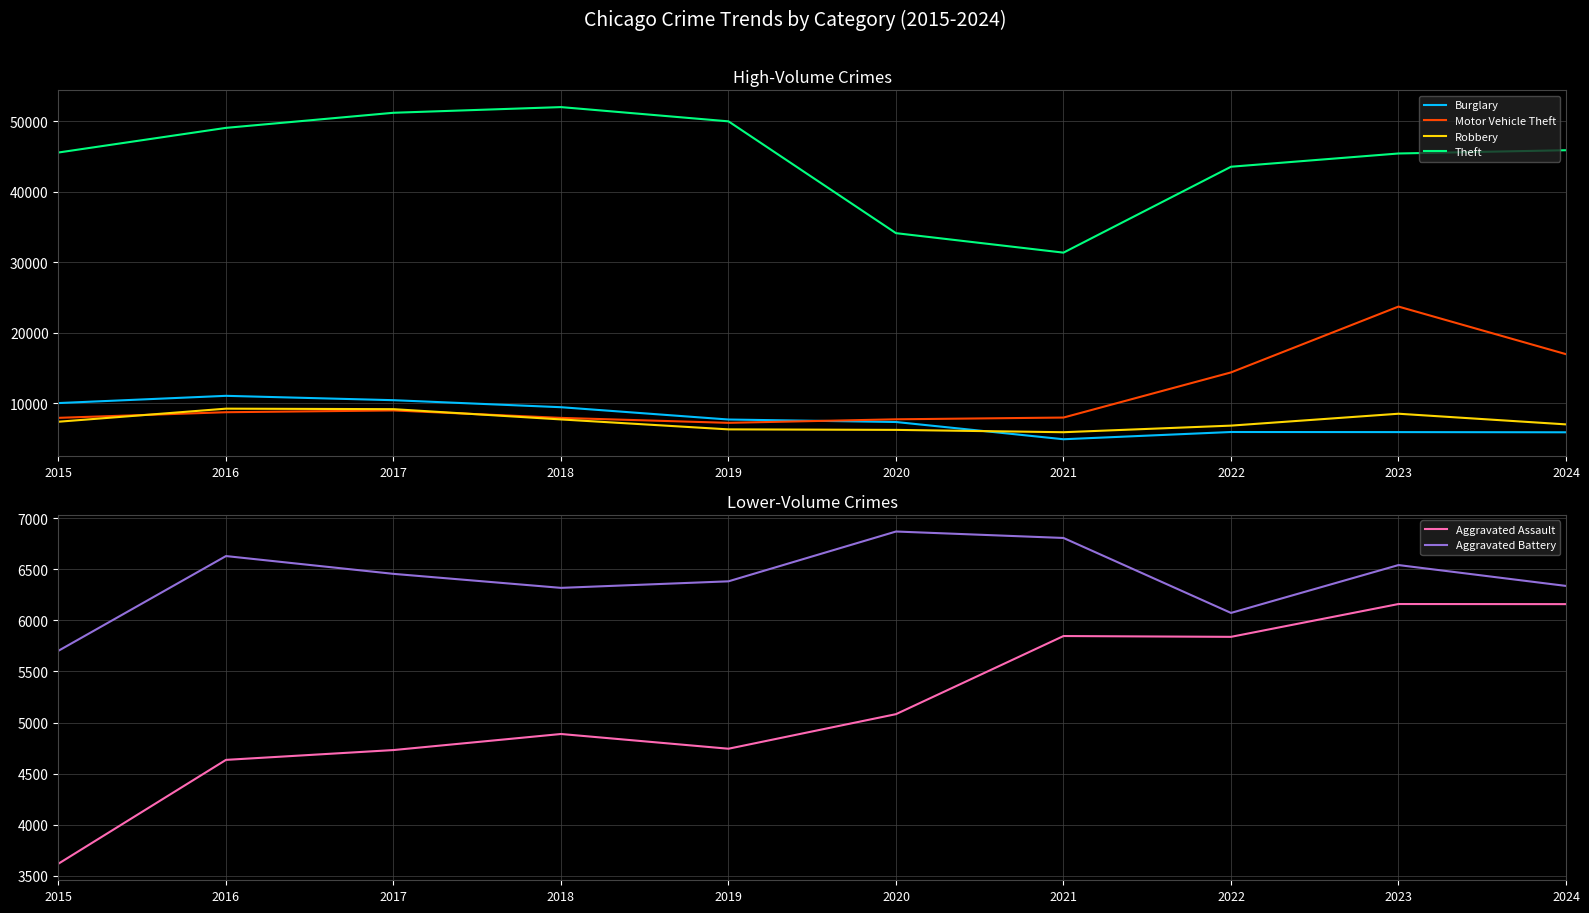

What is the total value across all series at 2015?

80167